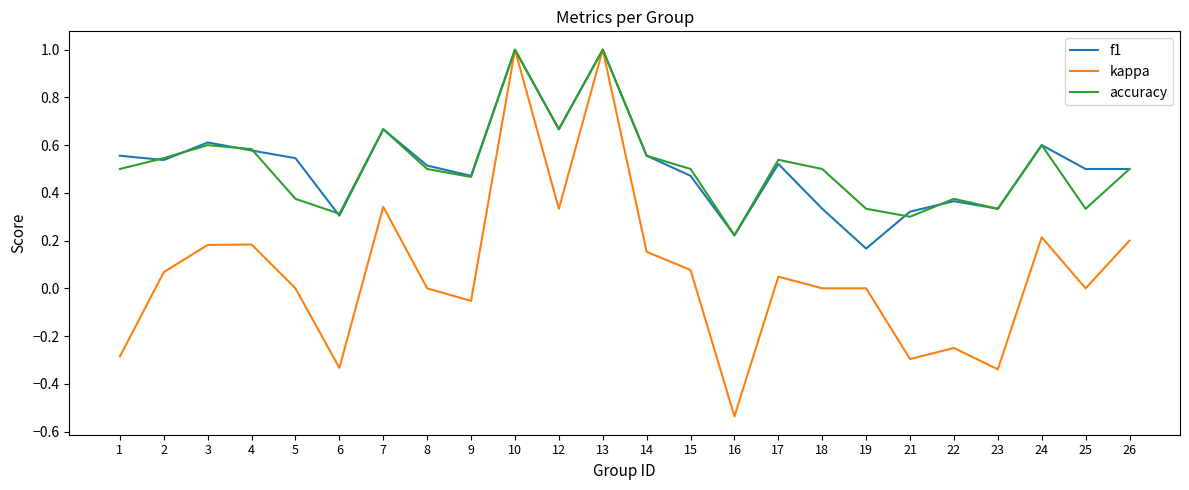

How many lines are shown in the chart?

3